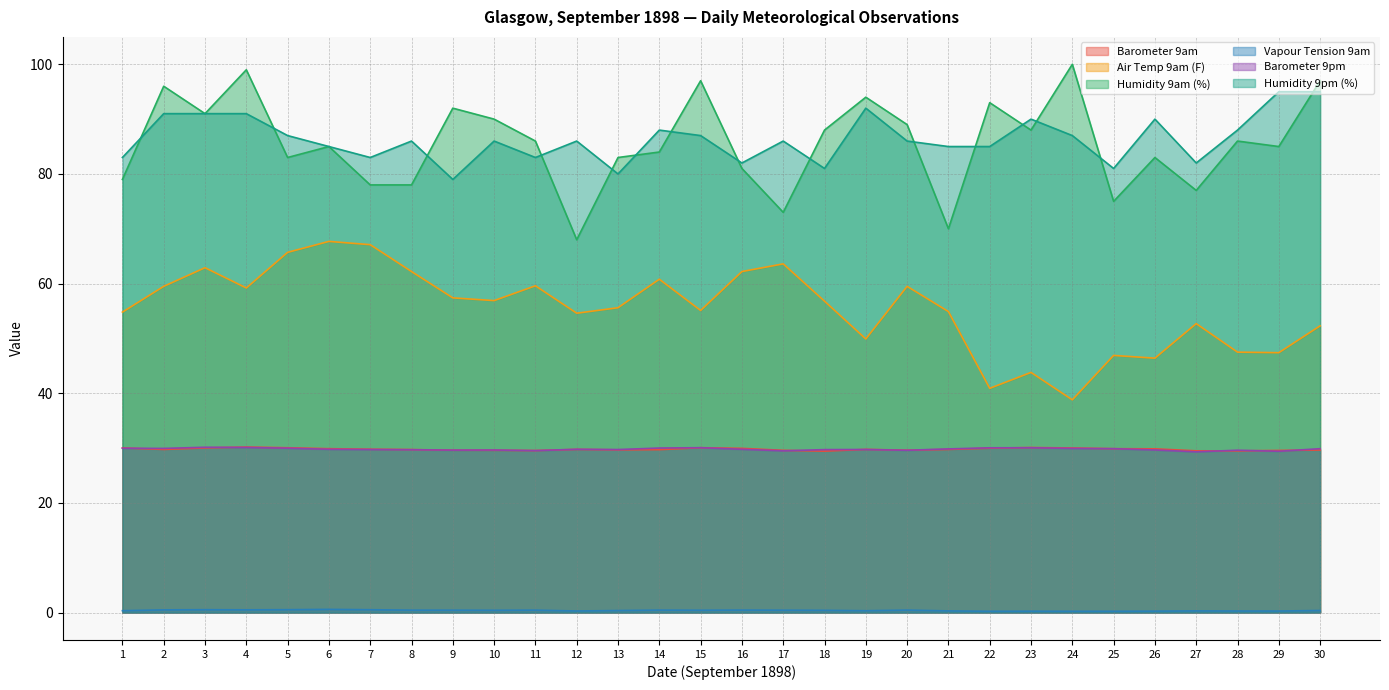

What is the value of the Humidity 9am (%) point at the 2nd from the left?

96.0